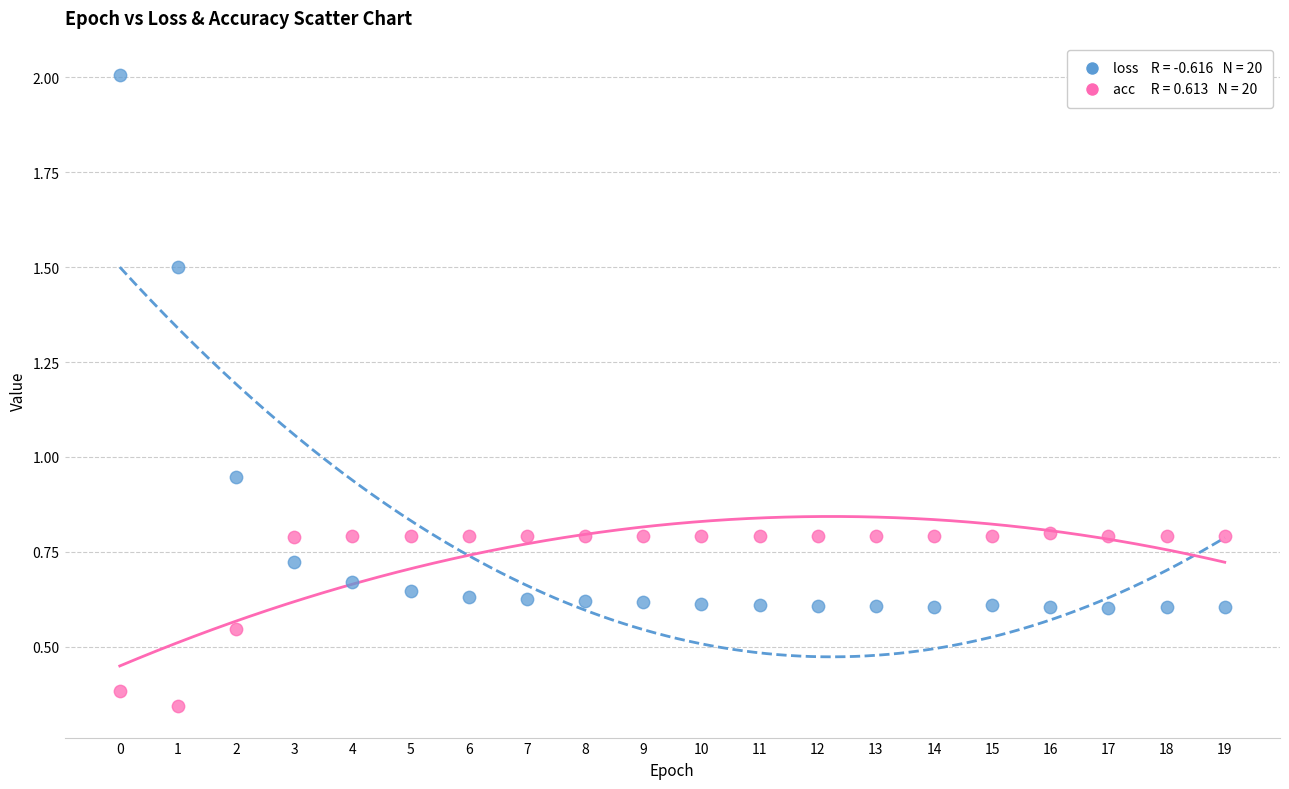

Across all data points, what is the range of Y values (max minus min)?

1.7